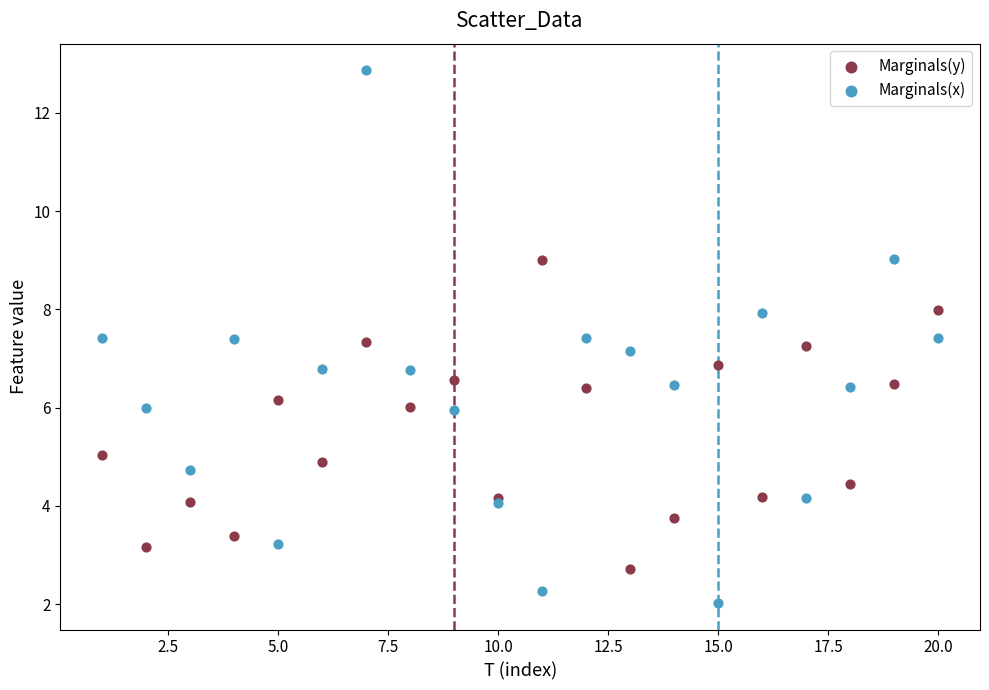

Which series contains the highest Y value?

Marginals(x)